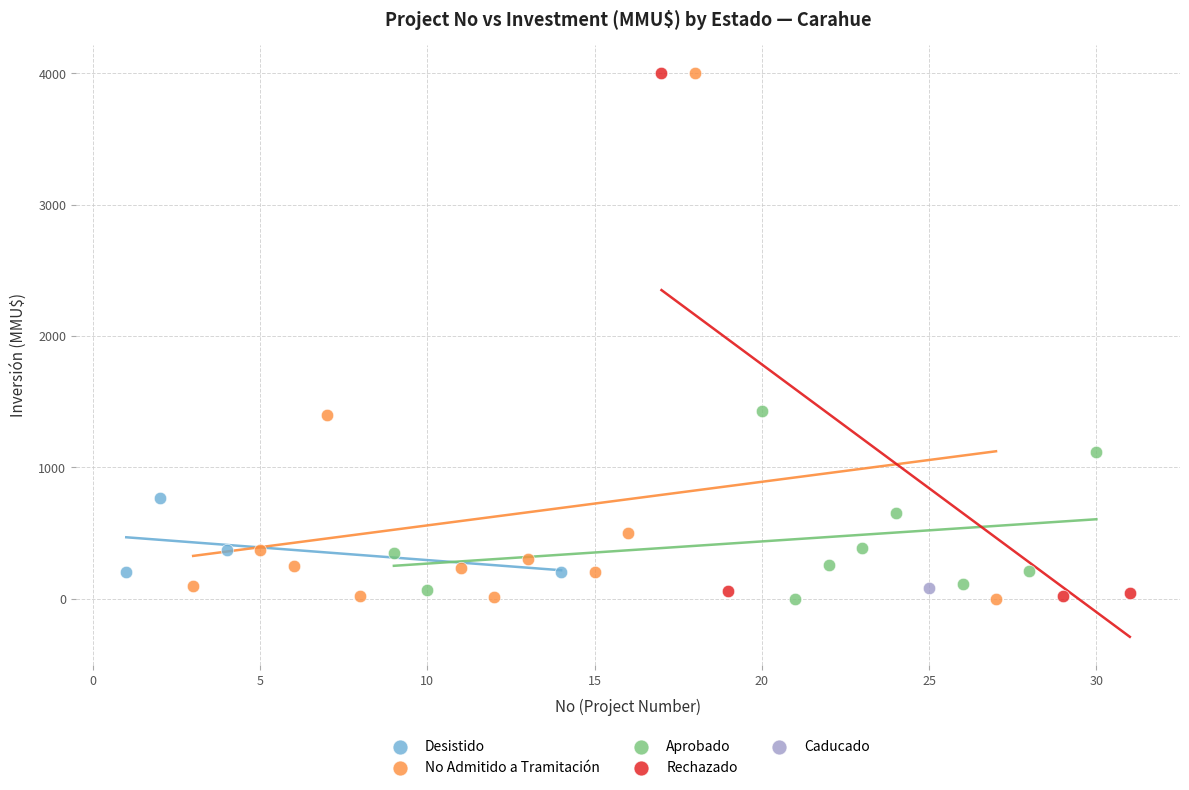

What are all the series names shown in the legend?

Desistido, No Admitido a Tramitación, Aprobado, Rechazado, Caducado